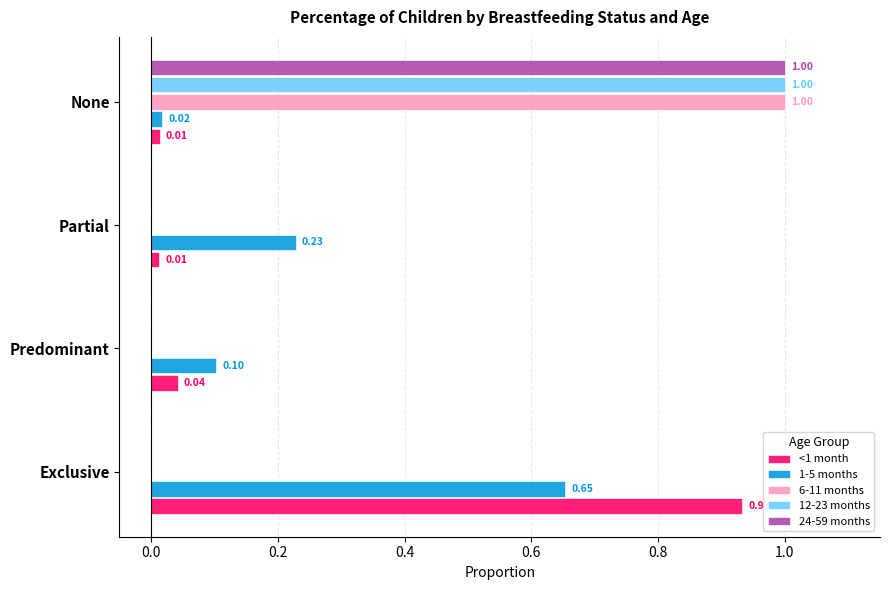

How many distinct data groups are displayed?

5